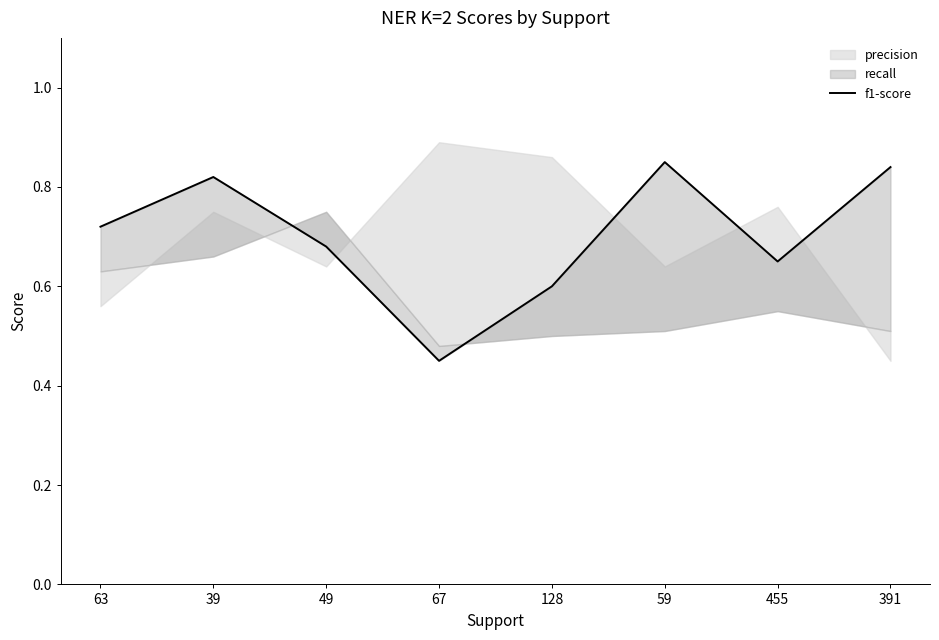

How many points are lower than both their immediate neighbors (excluding endpoints)?

2